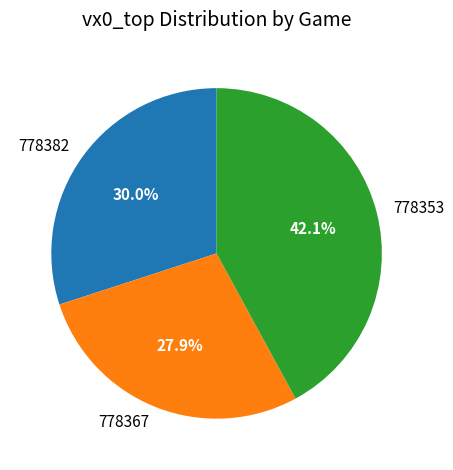

Does any single category account for the majority?

No